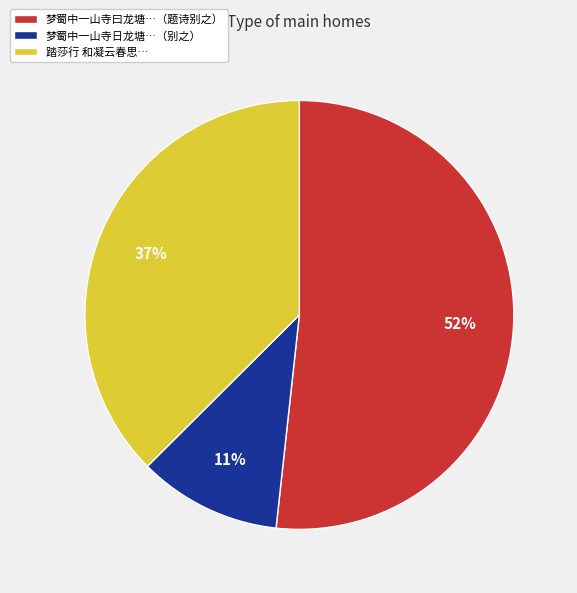

Is it true that 梦蜀中一山寺曰龙塘…（题诗别之） is 52% of the pie?

True